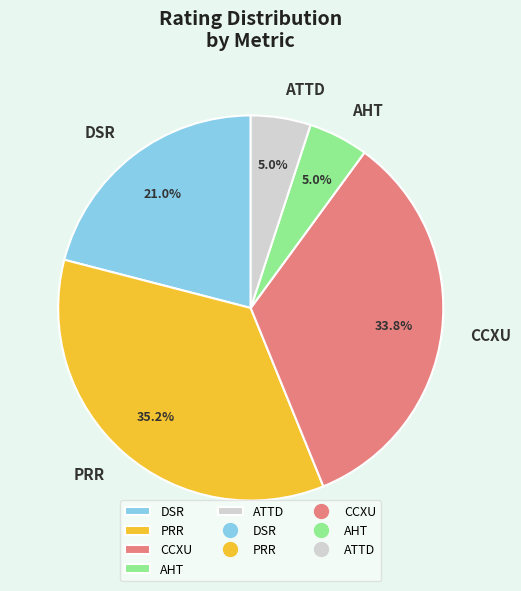

Is it true that DSR is 7% of the pie?

False